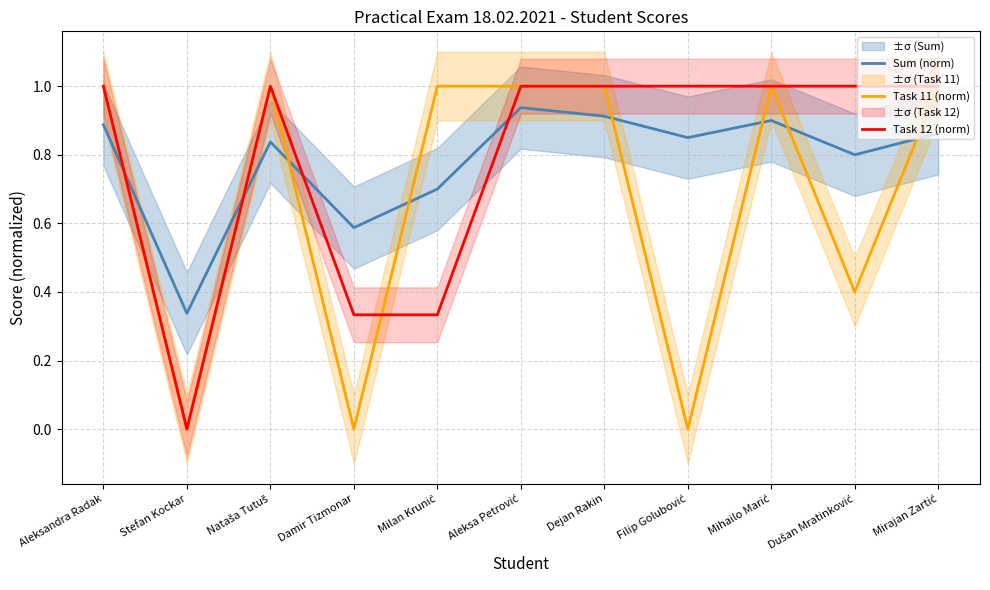

Reading left to right, transcribe all the data shown in this chart.

Sum (norm): Aleksandra Radak=0.9	Stefan Kockar=0.3	Nataša Tutuš=0.8	Damir Tizmonar=0.6	Milan Krunić=0.7	Aleksa Petrović=0.9	Dejan Rakin=0.9	Filip Golubović=0.8	Mihailo Marić=0.9	Dušan Mratinković=0.8	Mirajan Zartić=0.9
Task 11 (norm): Aleksandra Radak=1.0	Stefan Kockar=0.0	Nataša Tutuš=1.0	Damir Tizmonar=0.0	Milan Krunić=1.0	Aleksa Petrović=1.0	Dejan Rakin=1.0	Filip Golubović=0.0	Mihailo Marić=1.0	Dušan Mratinković=0.4	Mirajan Zartić=1.0
Task 12 (norm): Aleksandra Radak=1.0	Stefan Kockar=0.0	Nataša Tutuš=1.0	Damir Tizmonar=0.3	Milan Krunić=0.3	Aleksa Petrović=1.0	Dejan Rakin=1.0	Filip Golubović=1.0	Mihailo Marić=1.0	Dušan Mratinković=1.0	Mirajan Zartić=1.0